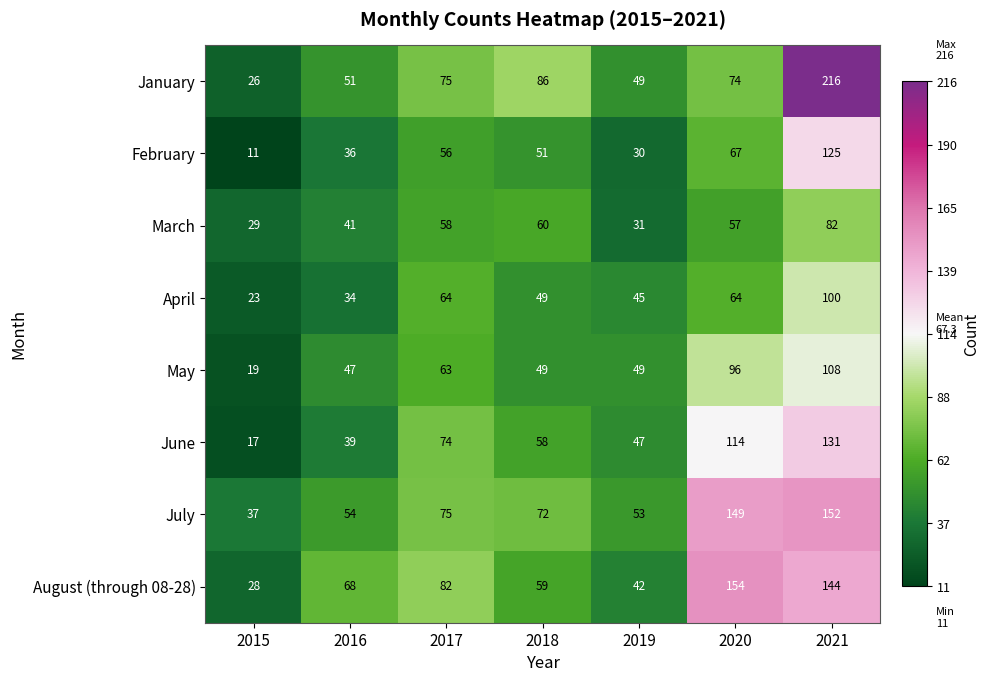

At which category does the chart reach its minimum across all series?

2015